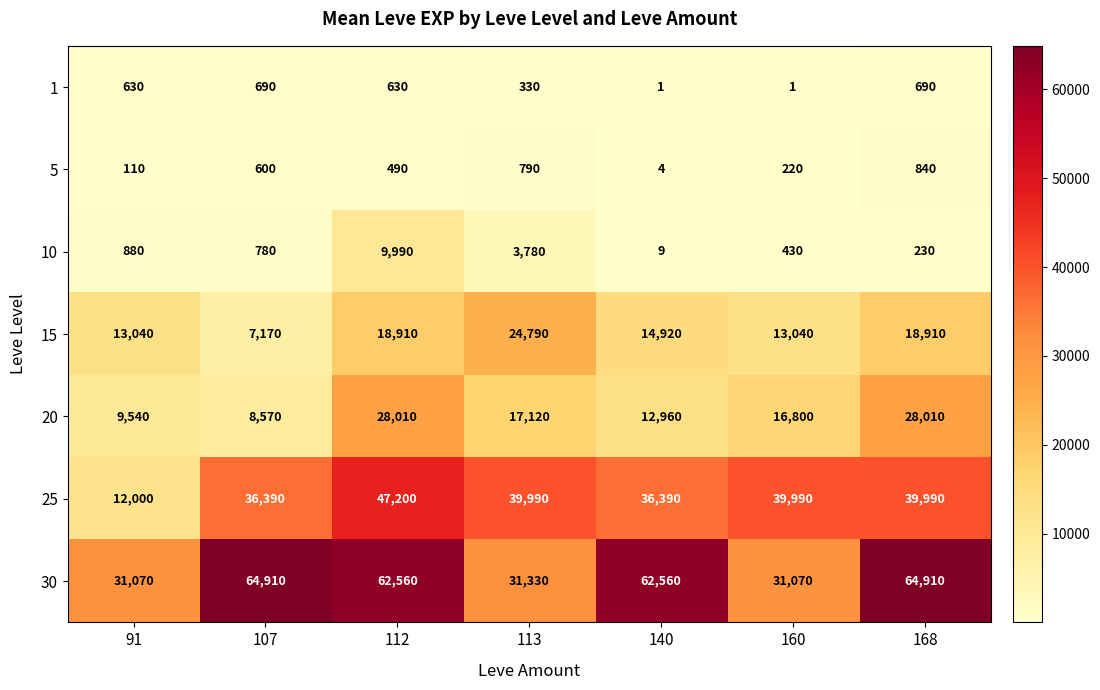

What is the difference between the 20 values at 140 and 107?

4390